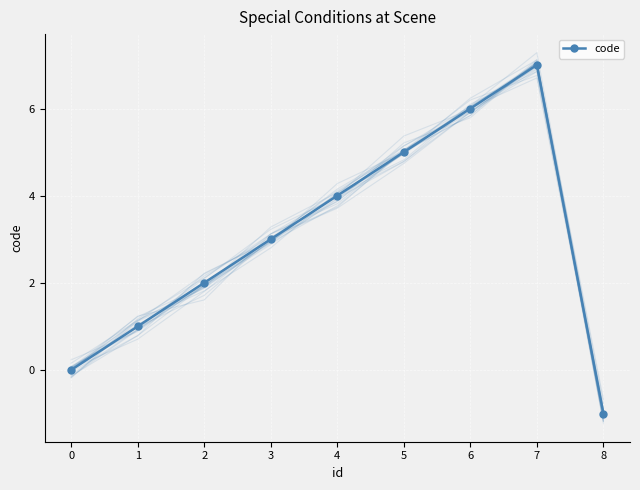

Which label corresponds to the largest value in the chart?

7